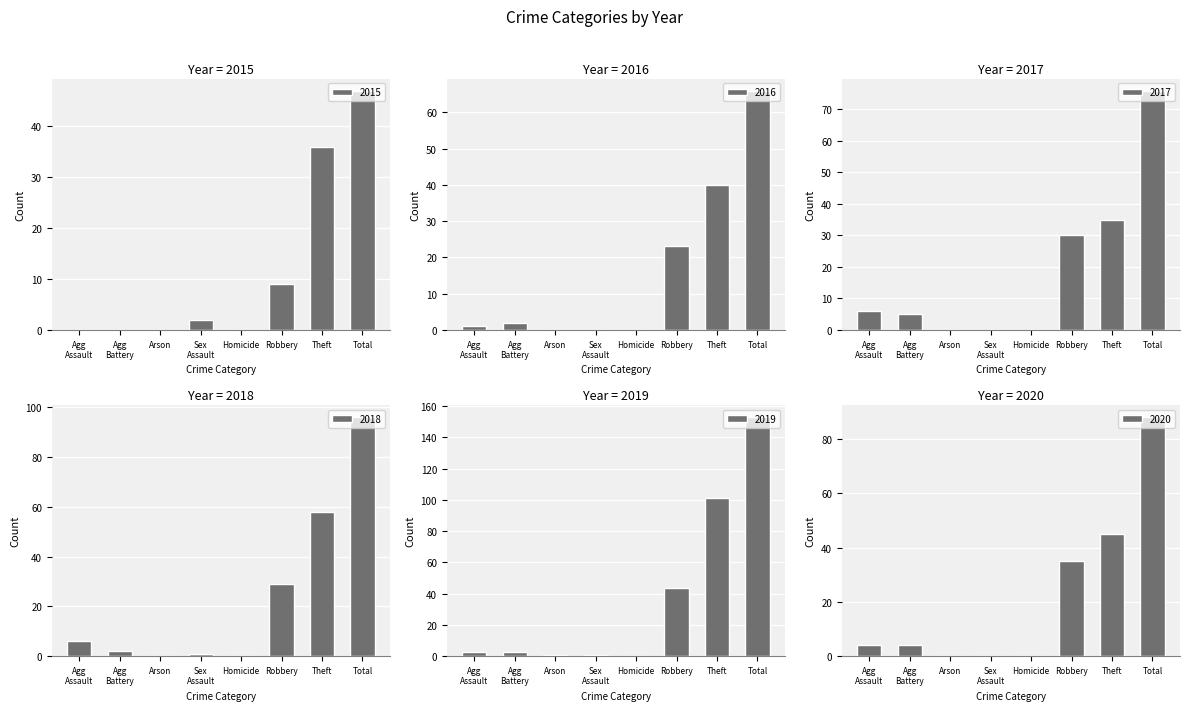

Which category has the highest value in the 2015 series?

Total